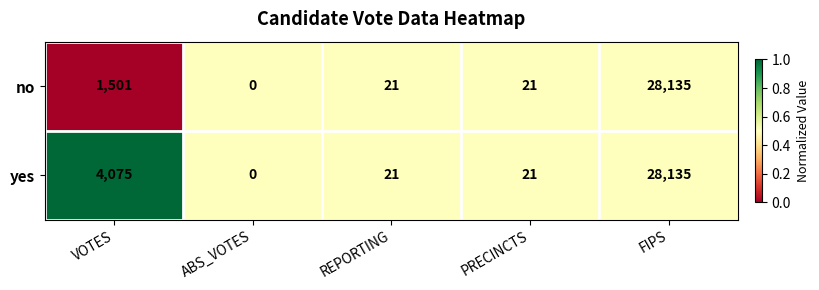

Reading right to left, list all the values displayed in this chart.

no: FIPS=28135	PRECINCTS=21	REPORTING=21	ABS_VOTES=0	VOTES=1501
yes: FIPS=28135	PRECINCTS=21	REPORTING=21	ABS_VOTES=0	VOTES=4075